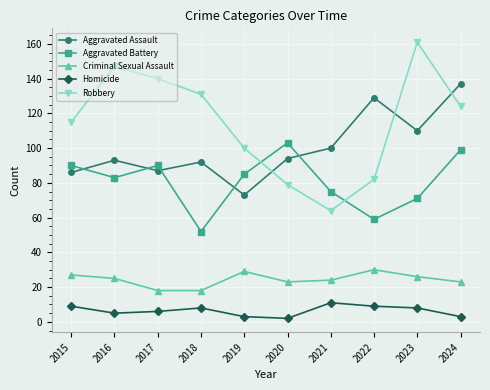

In Robbery, how many points are higher than both neighbors (excluding endpoints)?

2